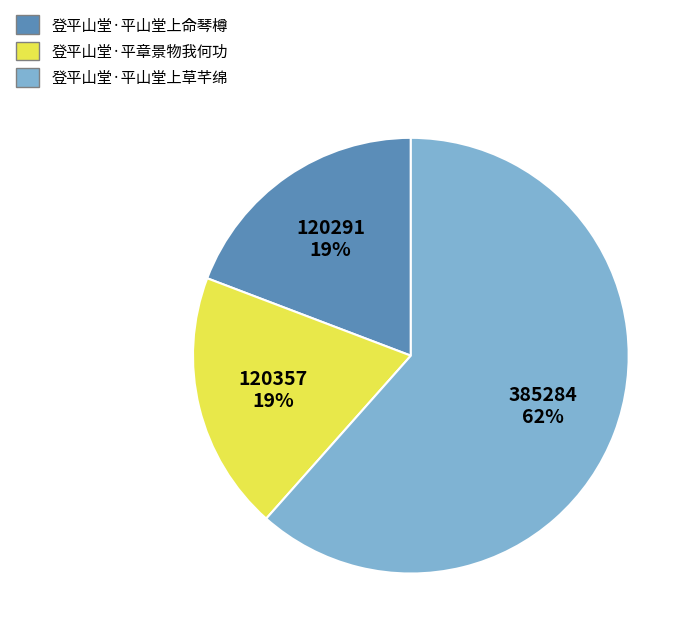

The 登平山堂·平山堂上命琴樽 slice represents 8% of the pie. True or false?

False